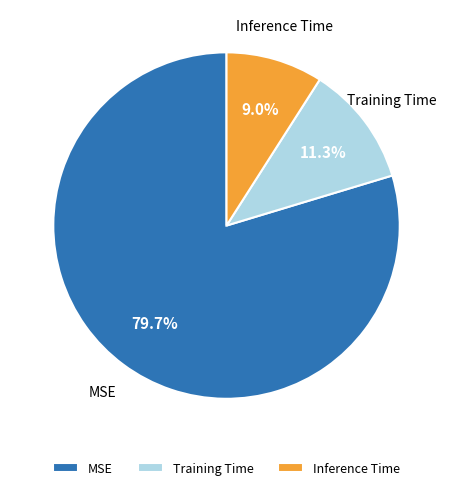

The Training Time slice represents 17% of the pie. True or false?

False